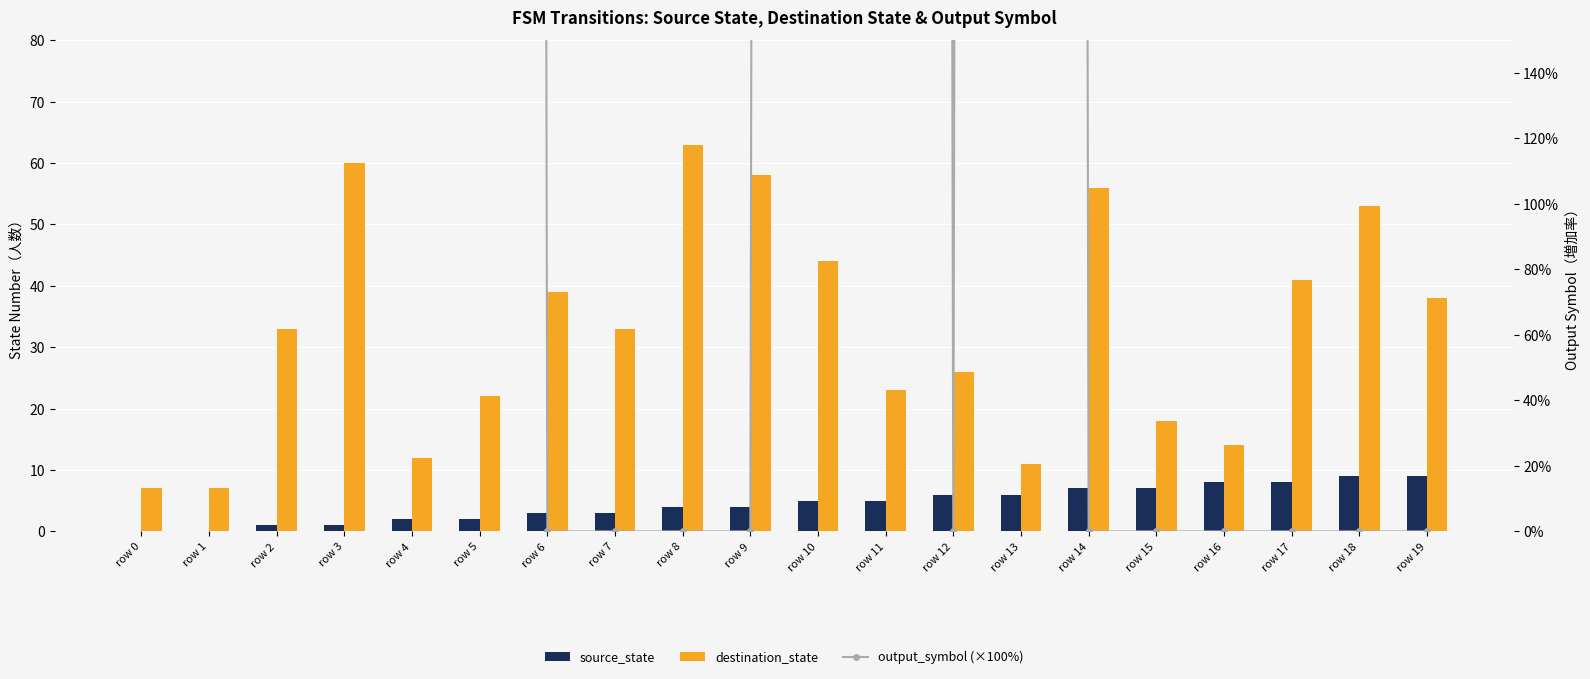

Where is destination_state nearest to the value 35?

row 2